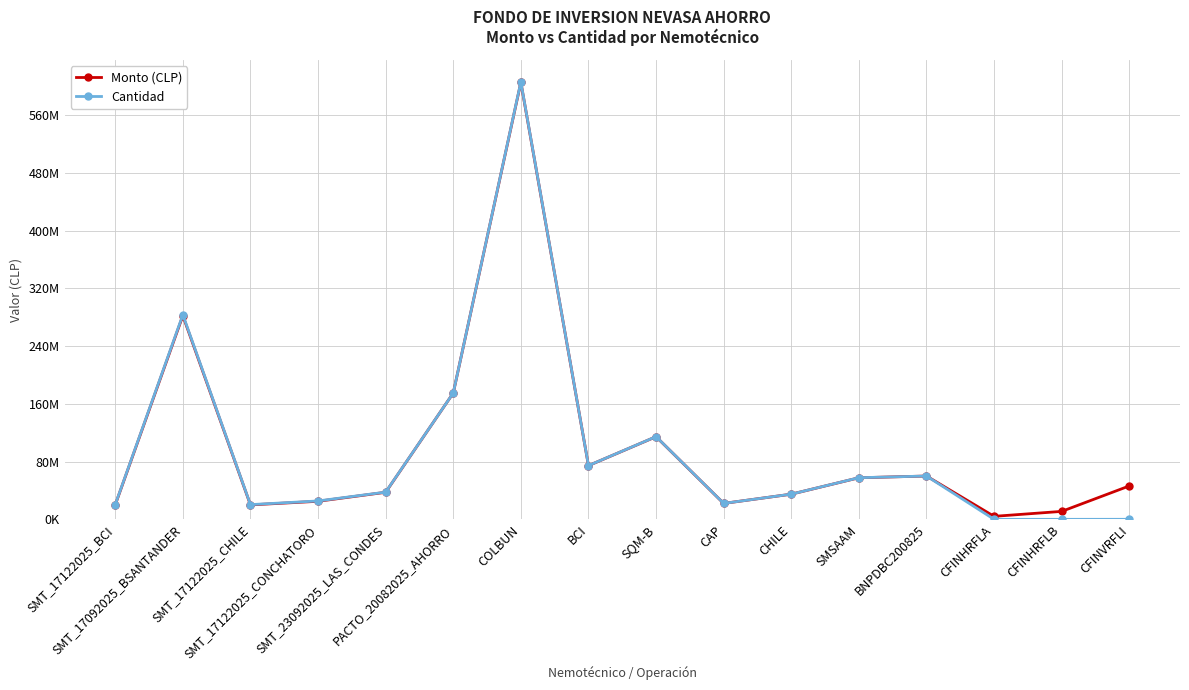

Rank the series by their maximum value, from highest to lowest.

Cantidad, Monto (CLP)